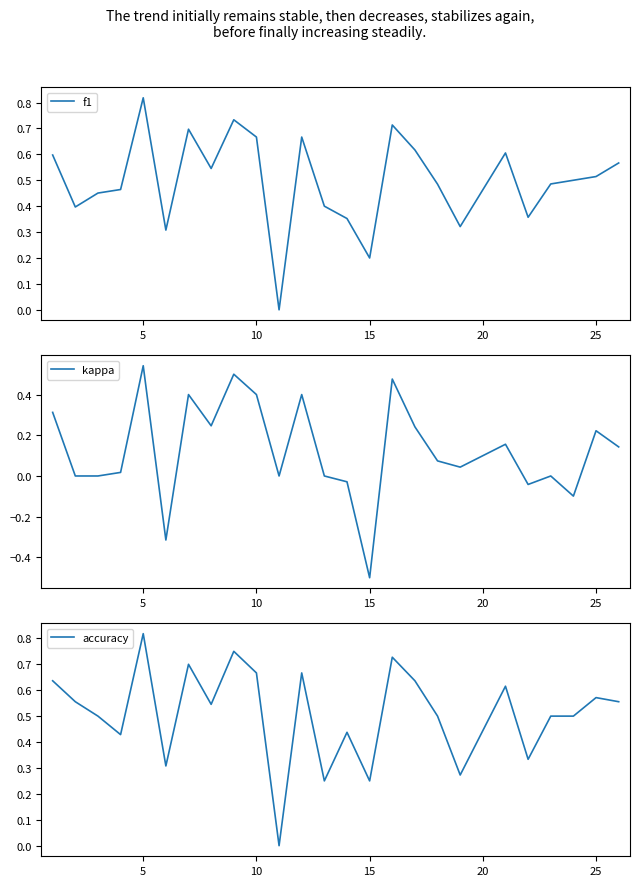

What is the greatest value displayed?

0.8